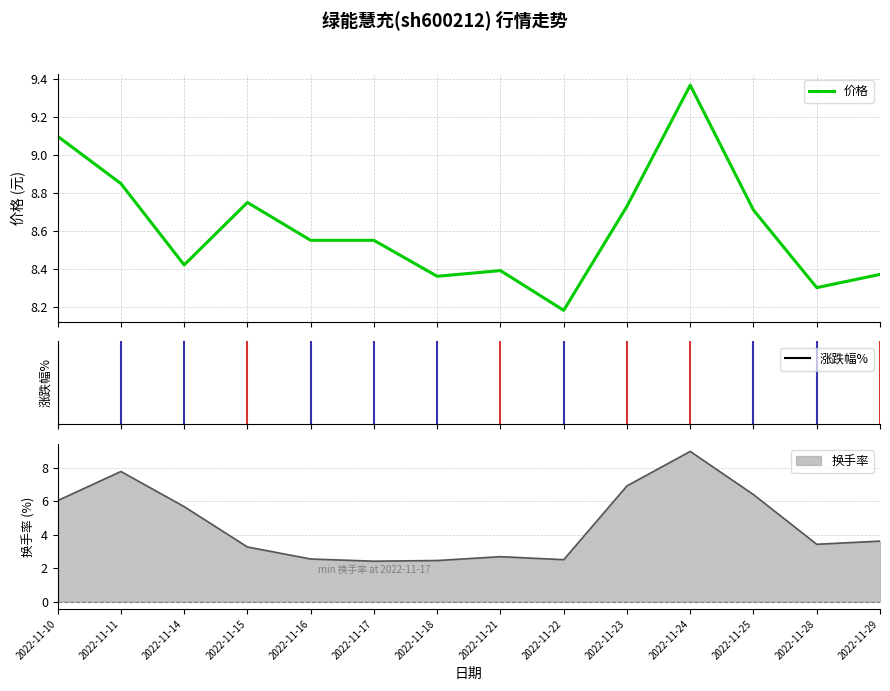

What is the ratio of the value at 2022-11-28 to the value at 2022-11-29?

1.0